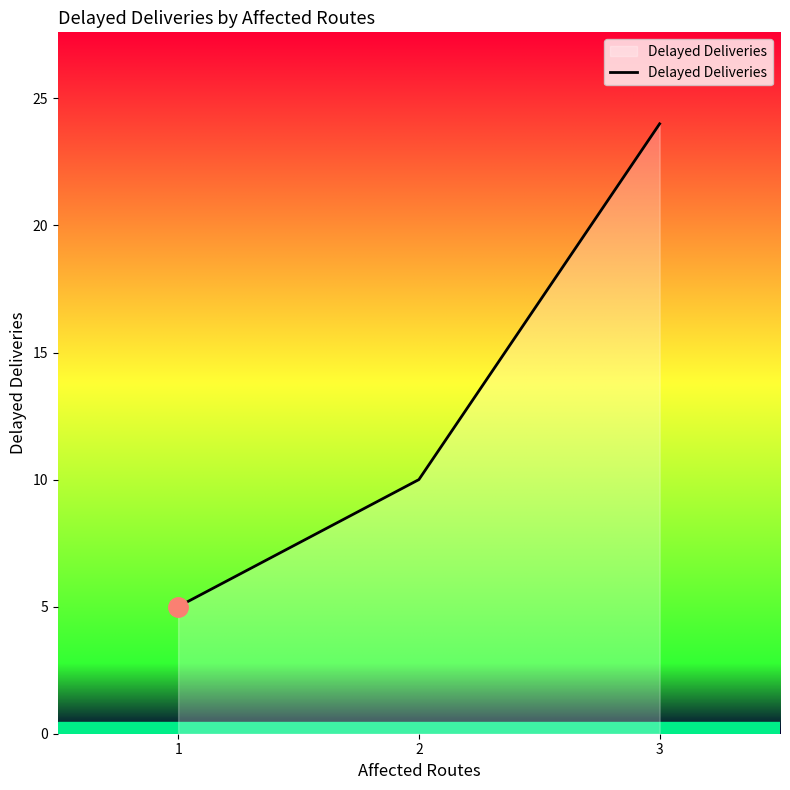

What is the ratio of the value at 2 to the value at 3?

0.4